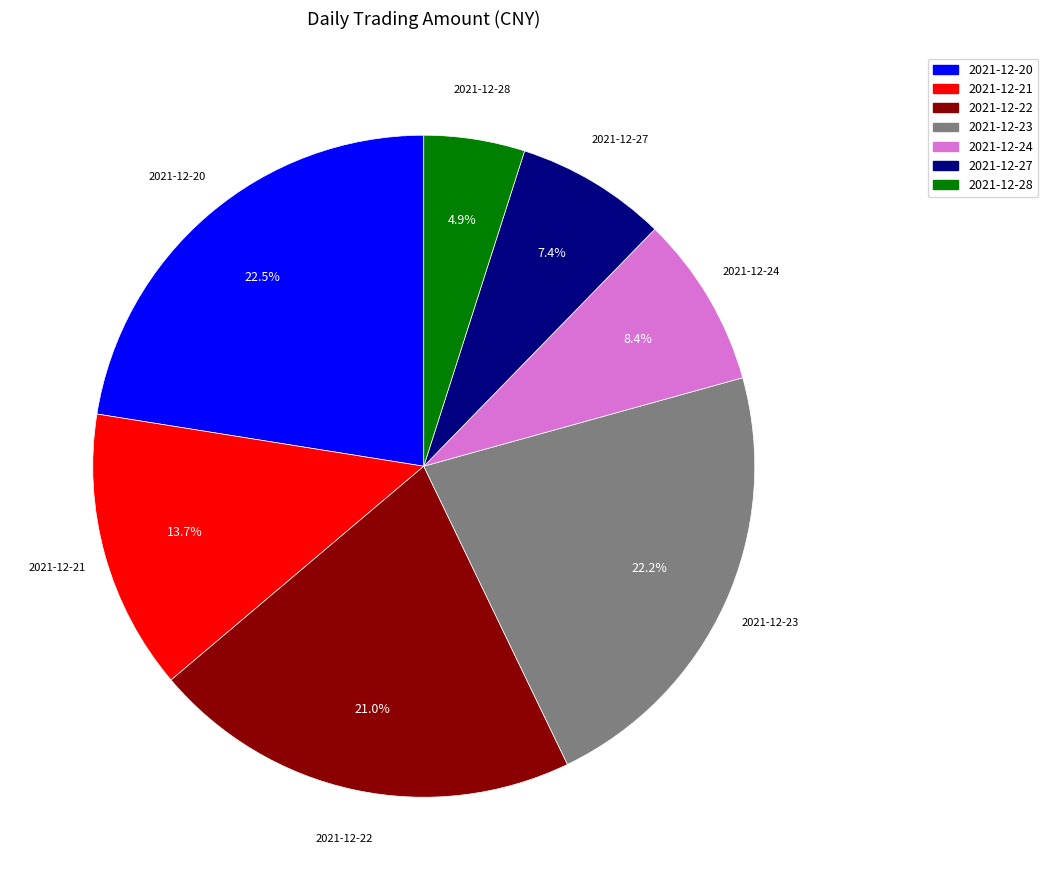

True or false: 2021-12-22 accounts for 12% of the total.

False